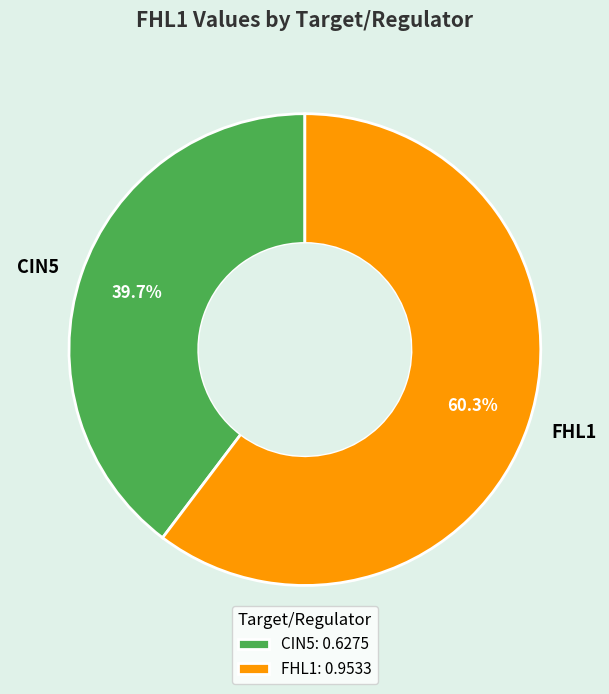

Approximately how many times larger is the value at CIN5 compared to FHL1?

0.7